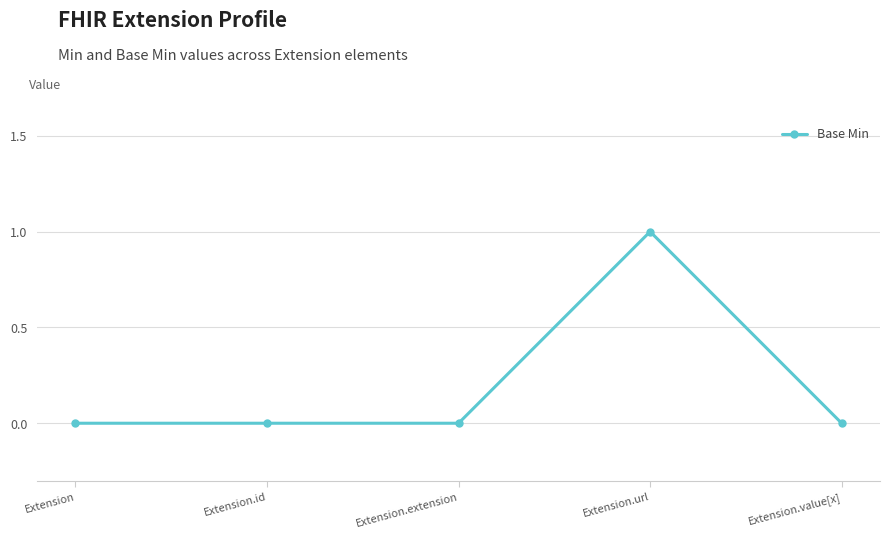

Is it true that the value at Extension is 1?

False